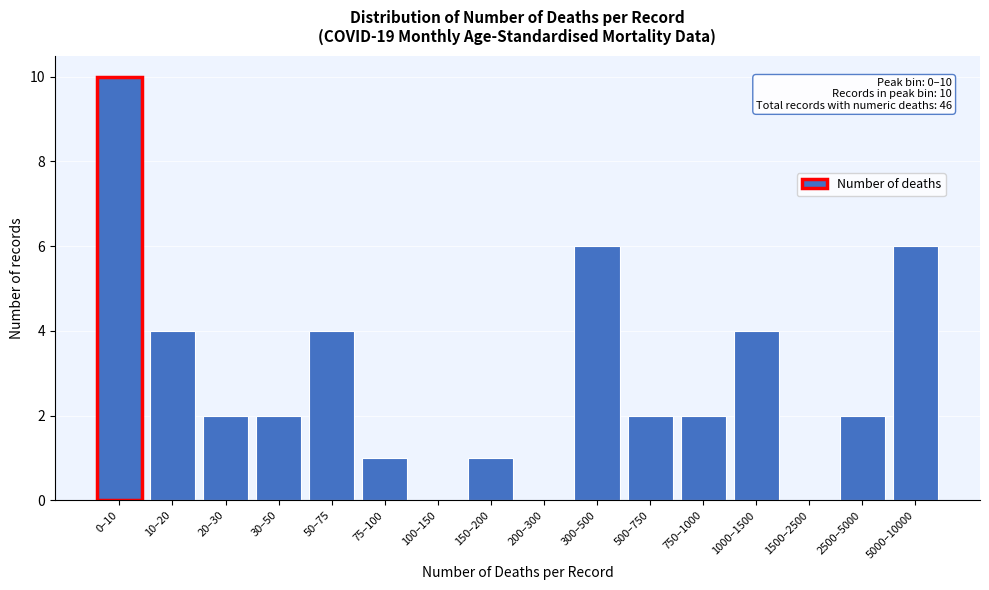

Reading right to left, what are all the values shown in this chart?

5000–10000=6	2500–5000=2	1500–2500=0	1000–1500=4	750–1000=2	500–750=2	300–500=6	200–300=0	150–200=1	100–150=0	75–100=1	50–75=4	30–50=2	20–30=2	10–20=4	0–10=10